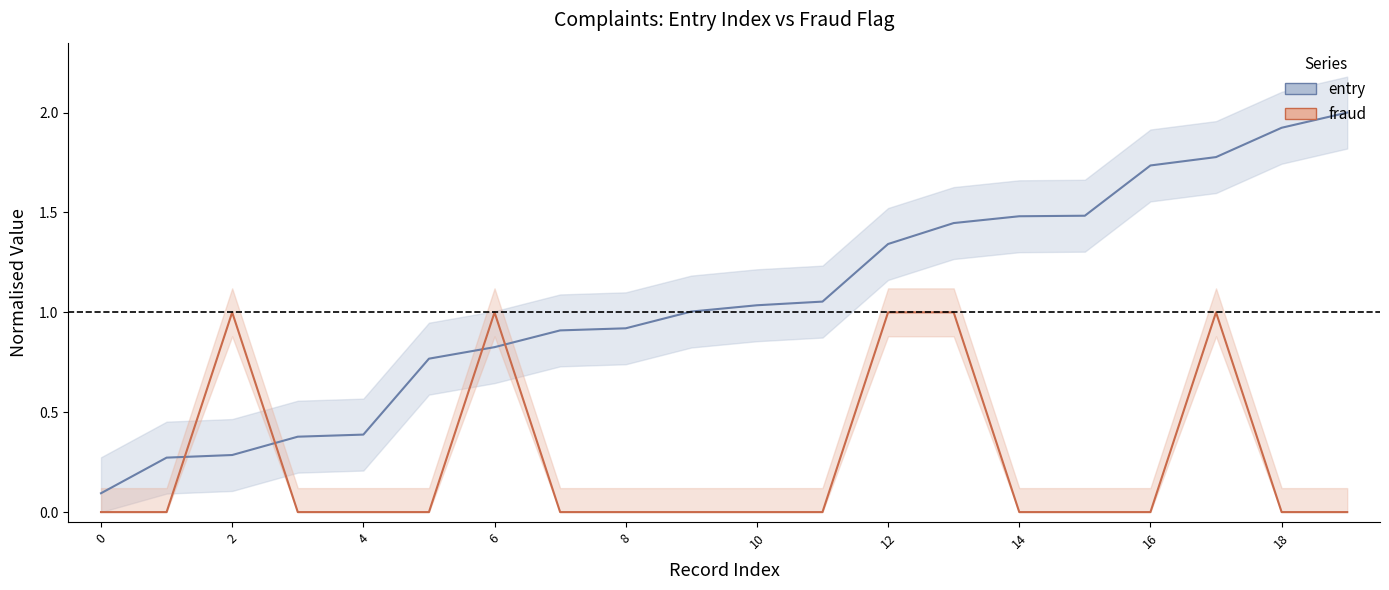

Is this an area chart (filled region under the line)?

No